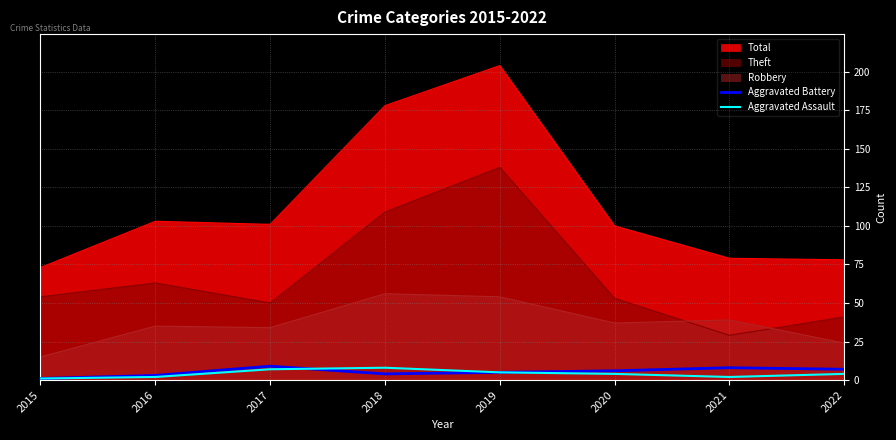

What is the minimum value for Robbery?

15